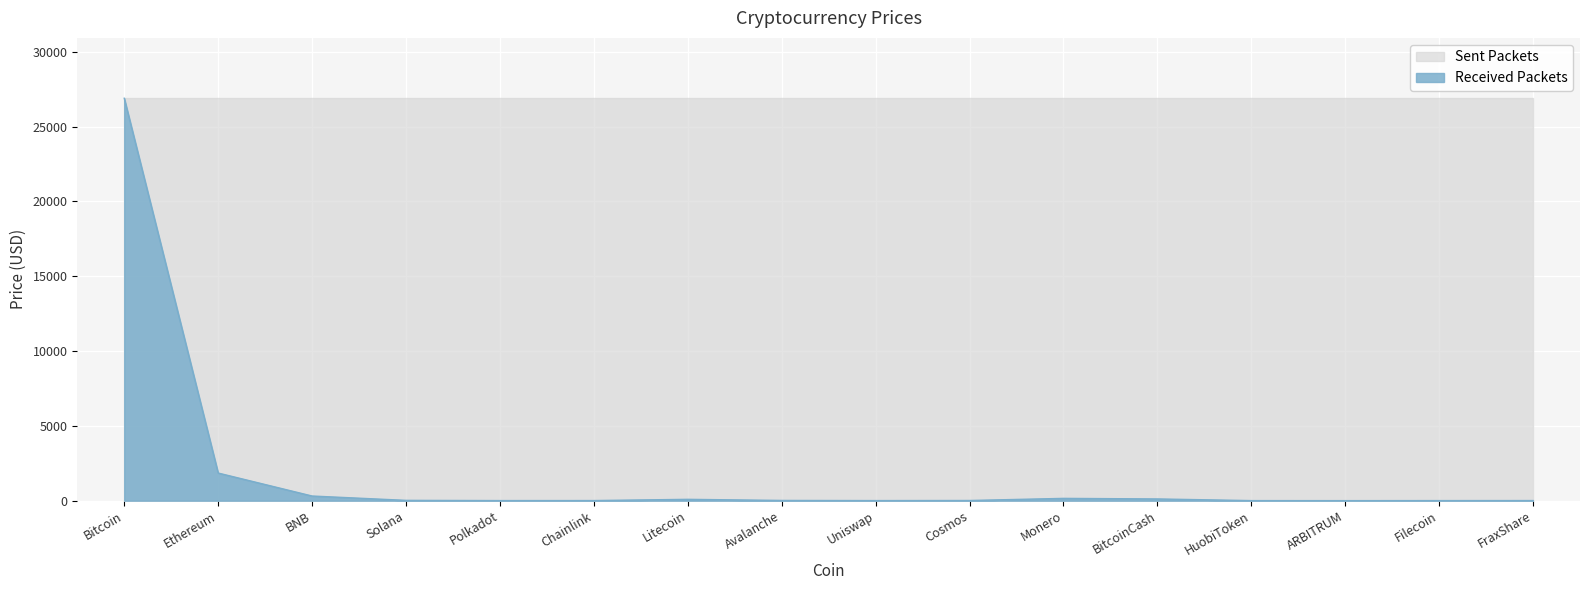

List the labels in order of value, largest first.

Bitcoin, Ethereum, BNB, Monero, BitcoinCash, Litecoin, Solana, Avalanche, Cosmos, FraxShare, Chainlink, Polkadot, Uniswap, Filecoin, HuobiToken, ARBITRUM